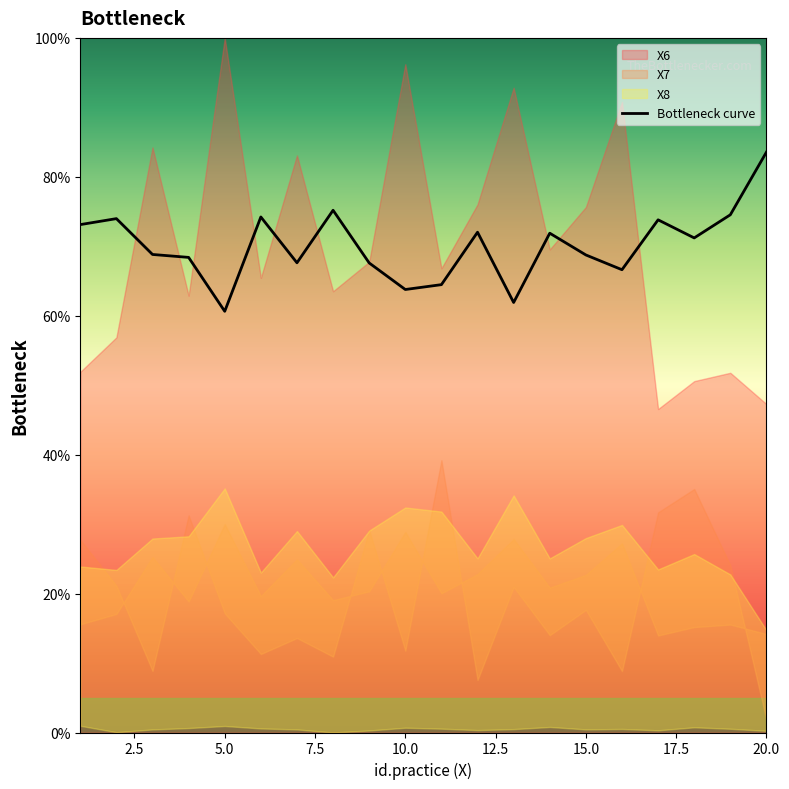

Reading right to left, what are all the values shown in this chart?

83.6	74.5	71.2	73.8	66.6	68.7	71.9	61.9	72.0	64.5	63.8	67.6	75.2	67.6	74.2	60.6	68.4	68.8	74.0	73.1